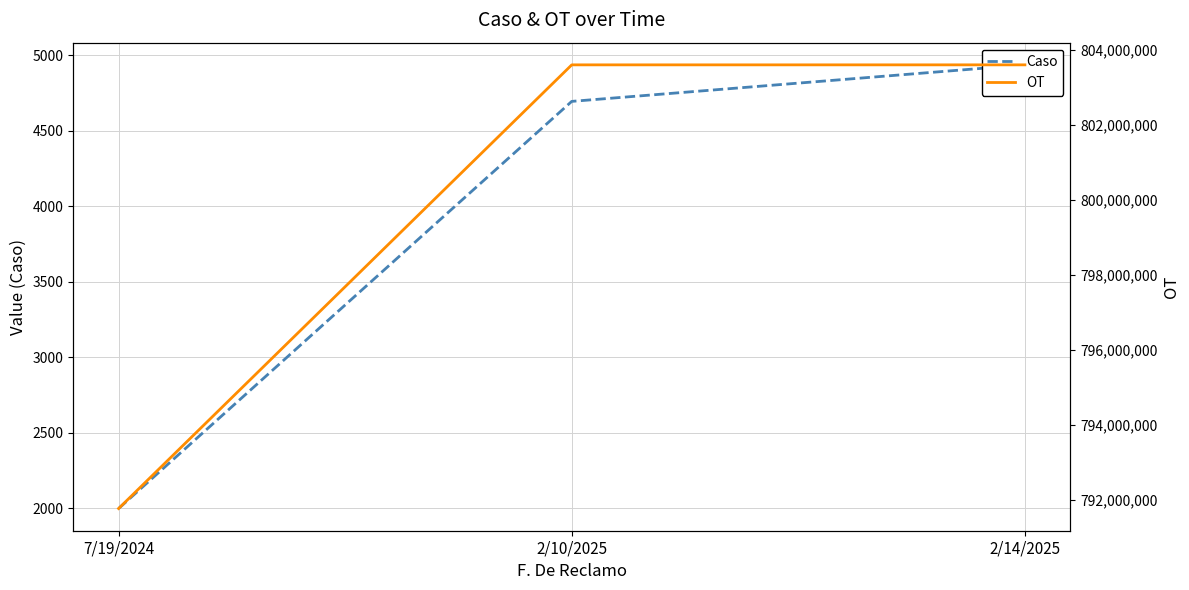

Is it true that Caso equals 554 at 7/19/2024?

False